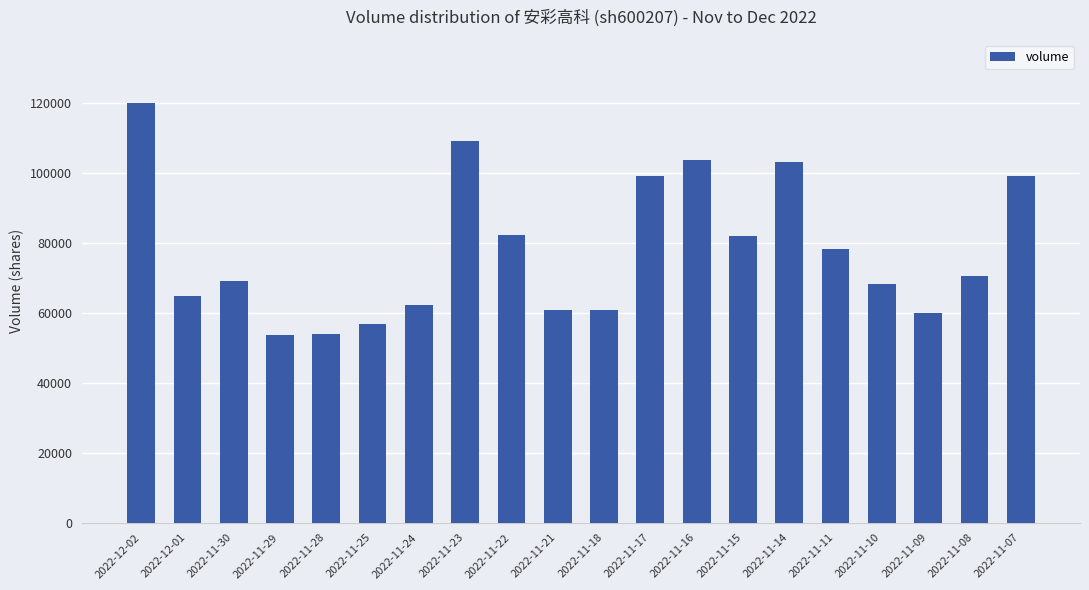

How many data points does each series have?

20